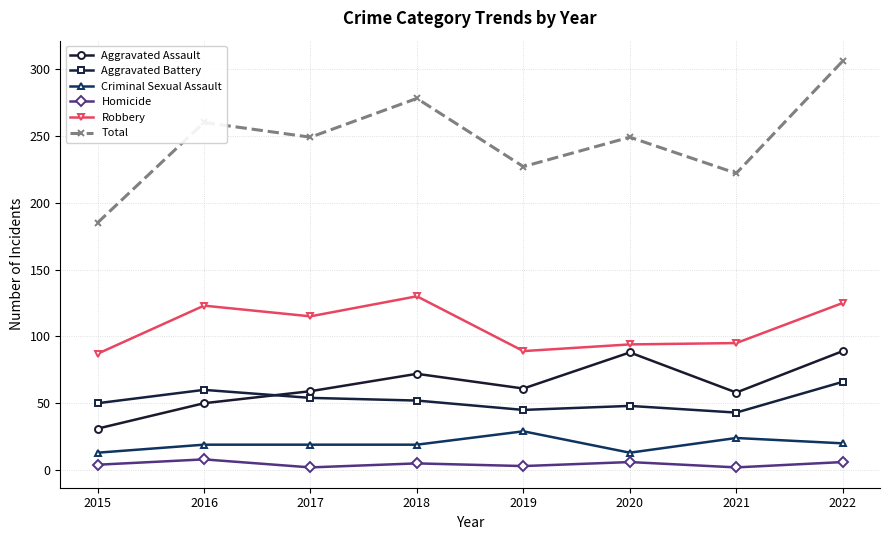

True or false: Aggravated Battery has more than 1 interior local peaks.

True